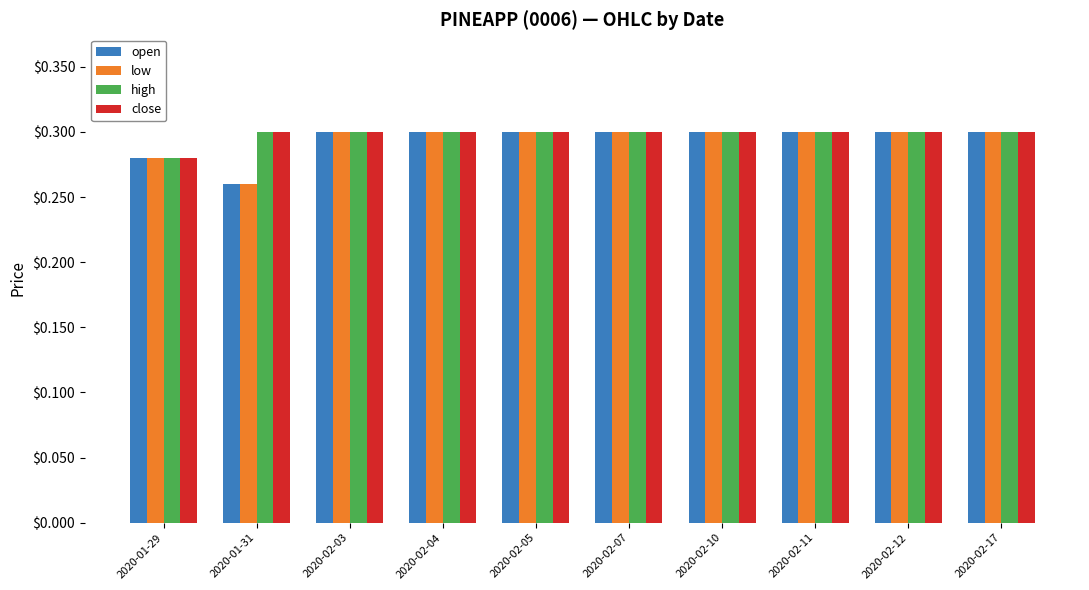

What is the total value across all series at 2020-01-29?

1.1